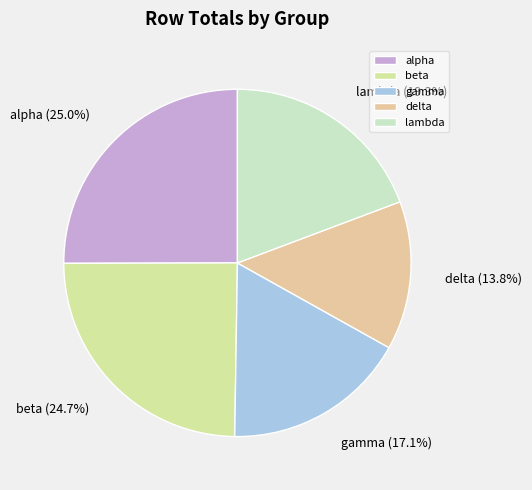

Which has a higher value, beta or gamma?

beta